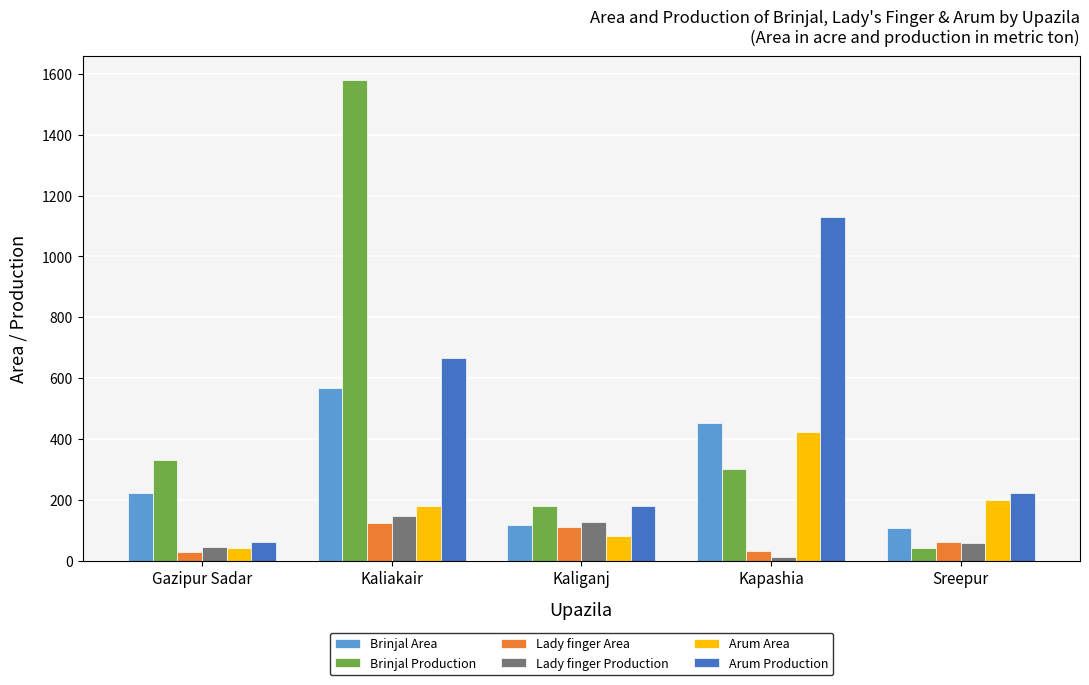

True or false: Arum Production has a value of 1130 at Kapashia.

True